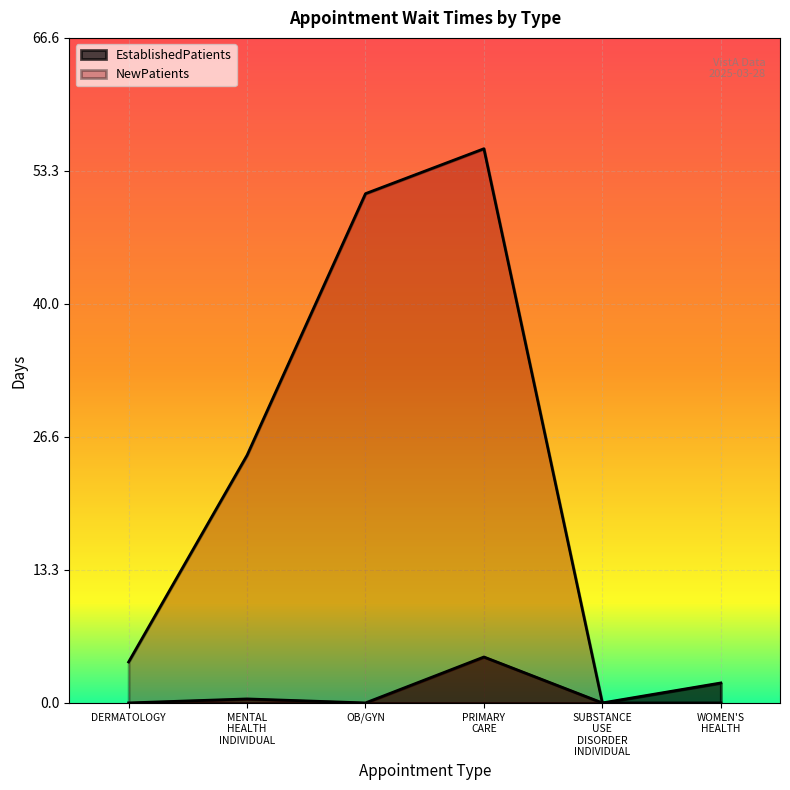

True or false: EstablishedPatients has a value of 2.1 at DERMATOLOGY.

False